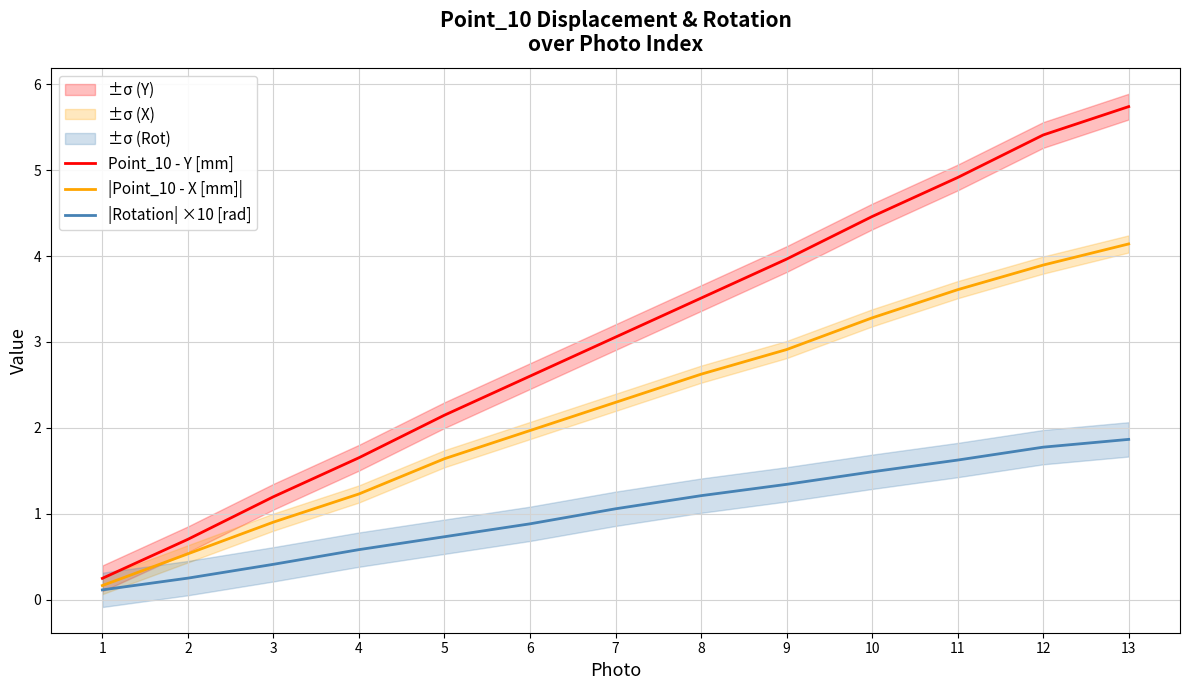

What is the total value across all series at 8?

7.3